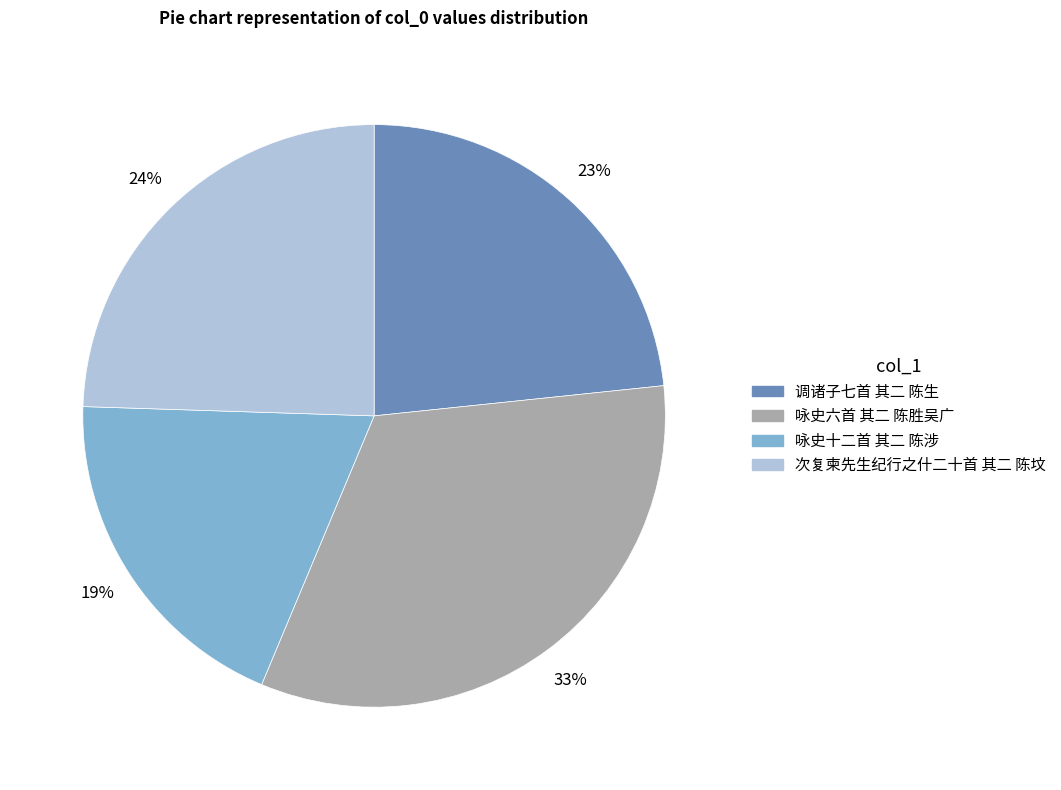

Is it true that 调诸子七首 其二 陈生 is 9% of the pie?

False